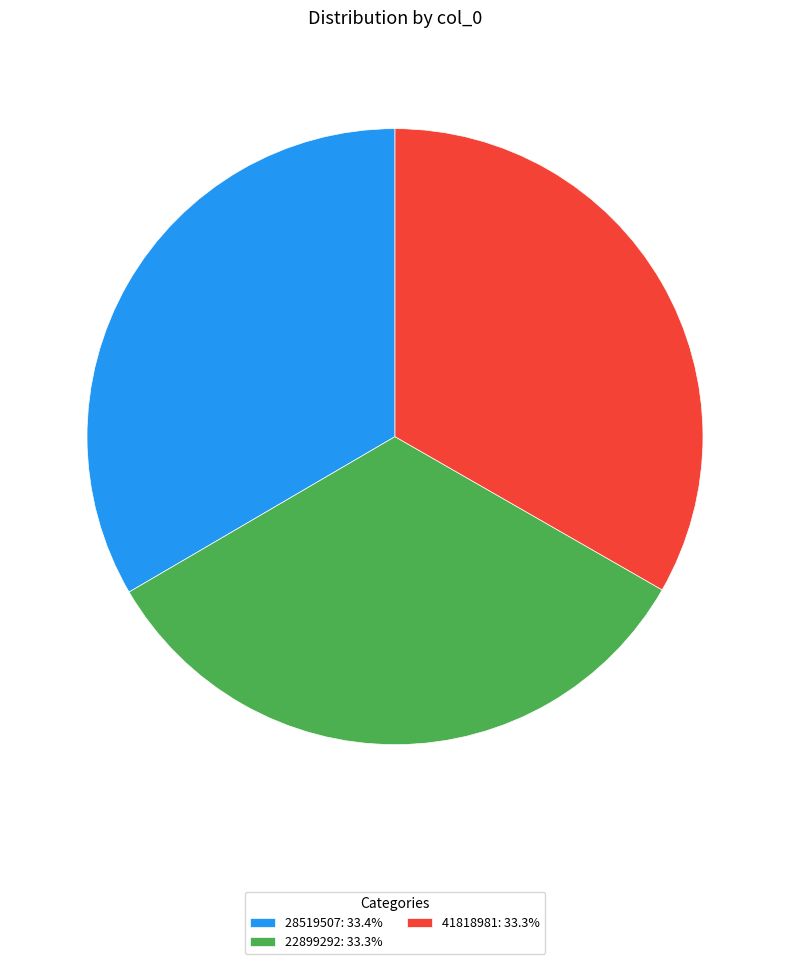

Approximately how many times larger is the value at 28519507: 33.4% compared to 22899292: 33.3%?

1.0